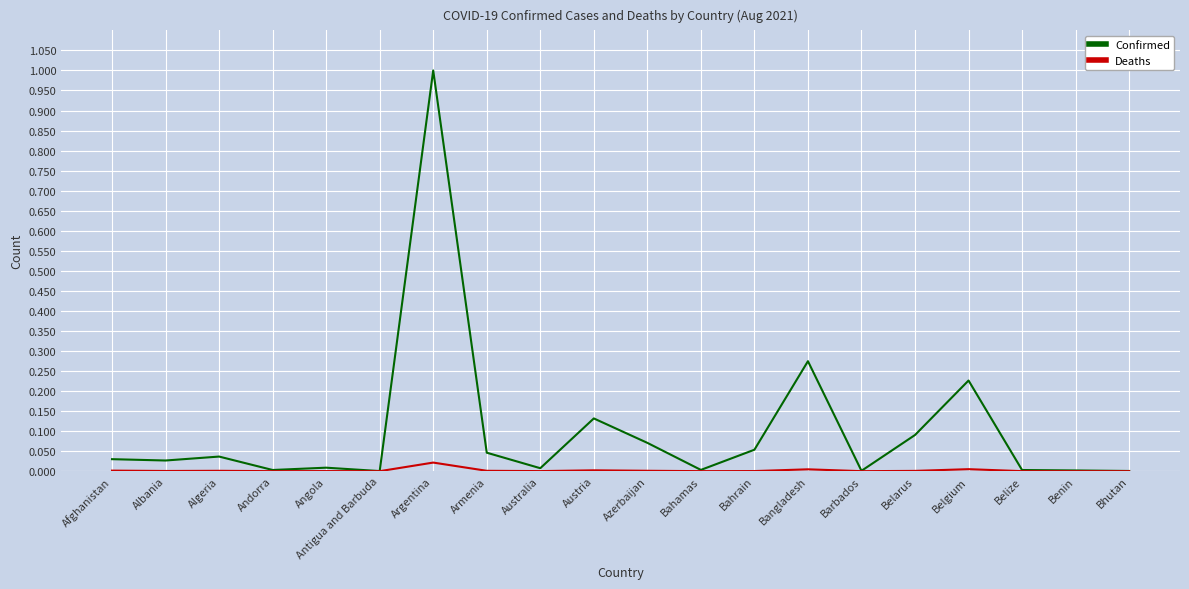

Rank the series at Armenia from highest to lowest value.

Confirmed, Deaths